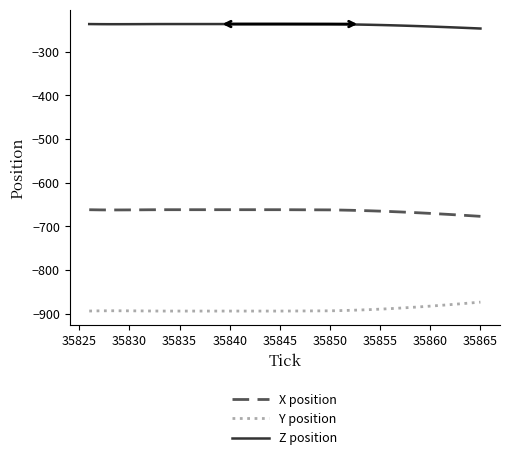

True or false: Z position and X position intersect in this chart.

False